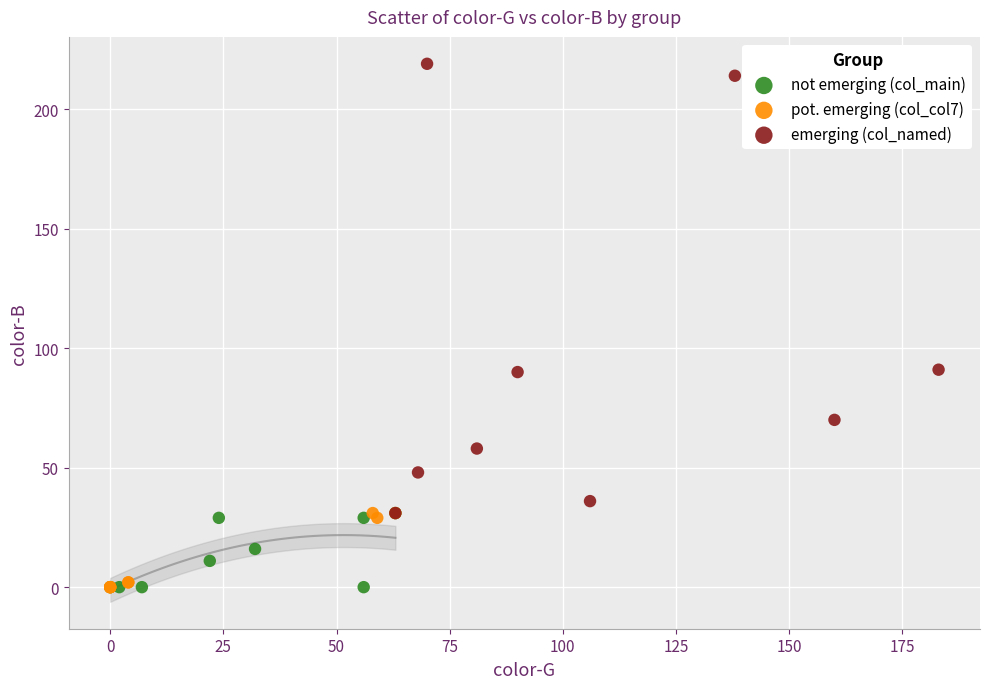

Which series has the widest spread of Y values?

emerging (col_named)